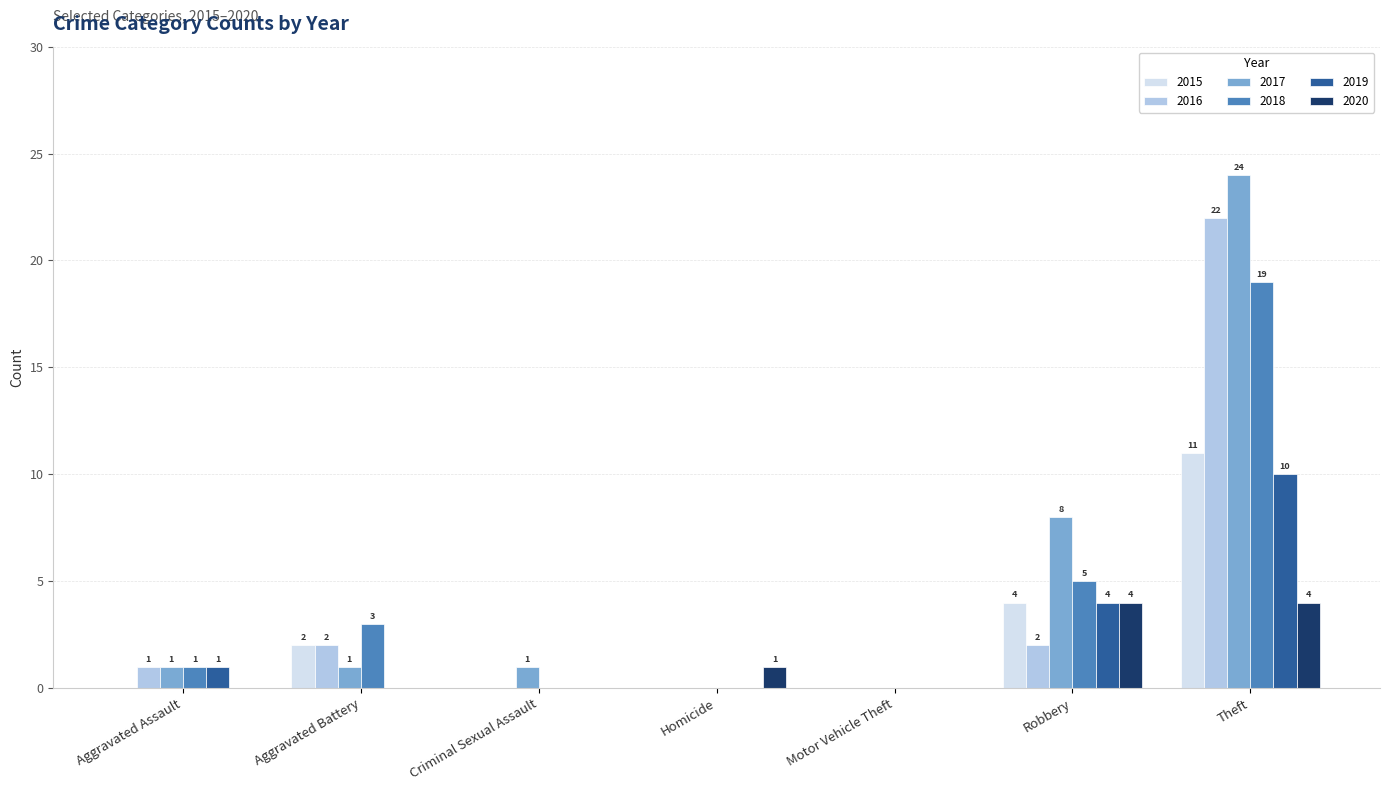

The 2020 series shows 0 at Aggravated Assault. True or false?

True